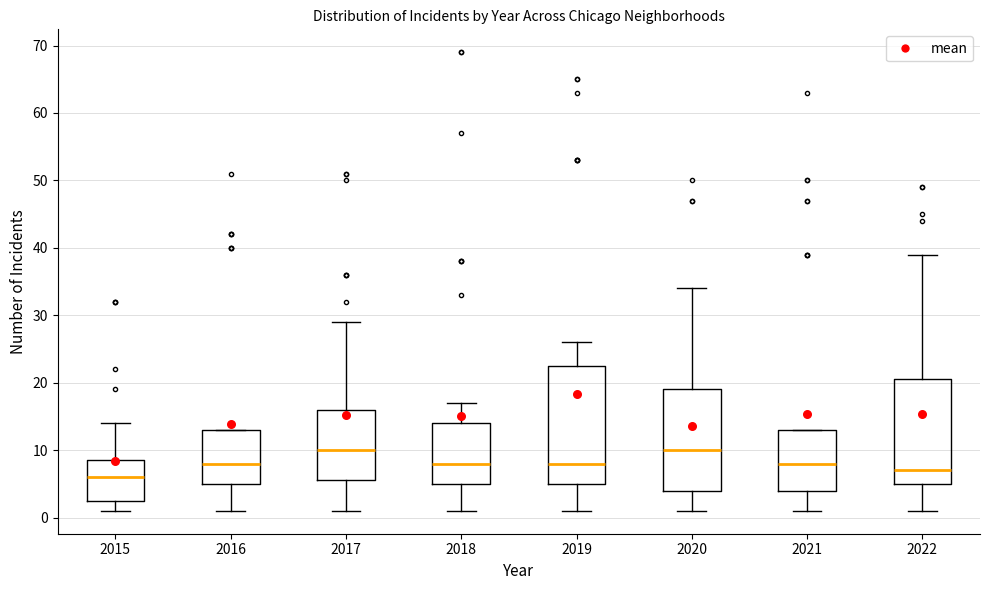

Reading left to right, read every box against the y-axis: the position of its median line, the range the box covers, and the ends of its whiskers. The values are not printed on the chart, so give them approximately, as read against the axis.

2015: median 6, box 3 to 9, whiskers 1 to 14
2016: median 8, box 5 to 13, whiskers 1 to 13
2017: median 10, box 6 to 16, whiskers 1 to 29
2018: median 8, box 5 to 14, whiskers 1 to 17
2019: median 8, box 5 to 23, whiskers 1 to 26
2020: median 10, box 4 to 19, whiskers 1 to 34
2021: median 8, box 4 to 13, whiskers 1 to 13
2022: median 7, box 5 to 21, whiskers 1 to 39